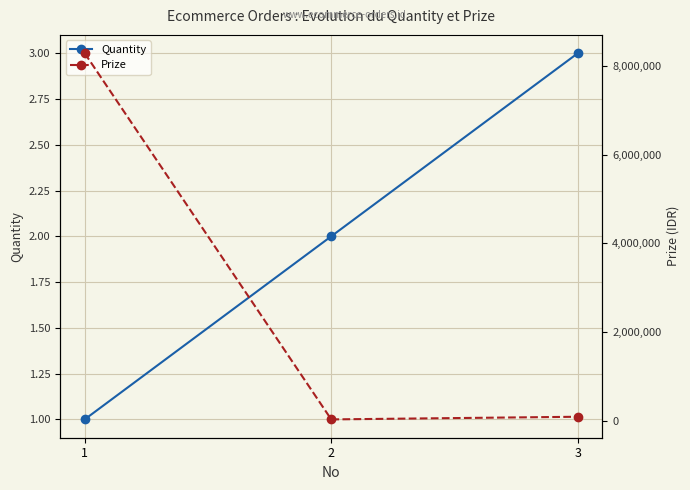

What is the difference between the highest and lowest values at 3?

84997